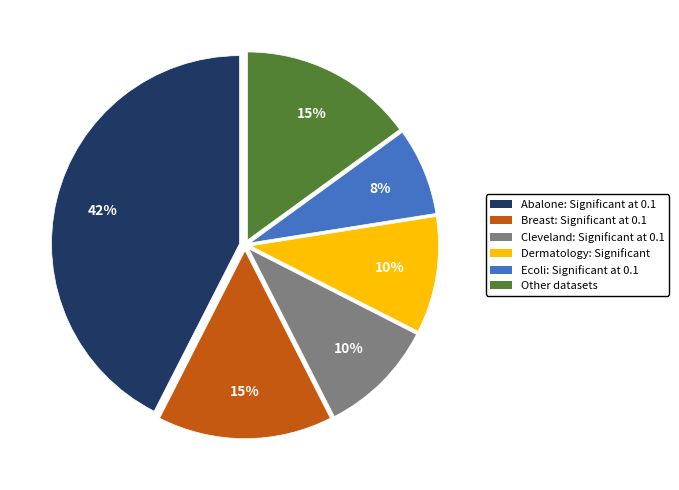

To the nearest percent, what percentage of the pie is Dermatology: Significant?

10%